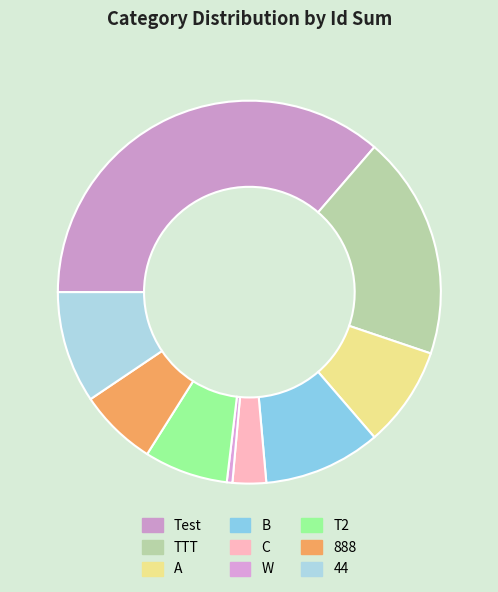

How many segments does this pie chart have?

9